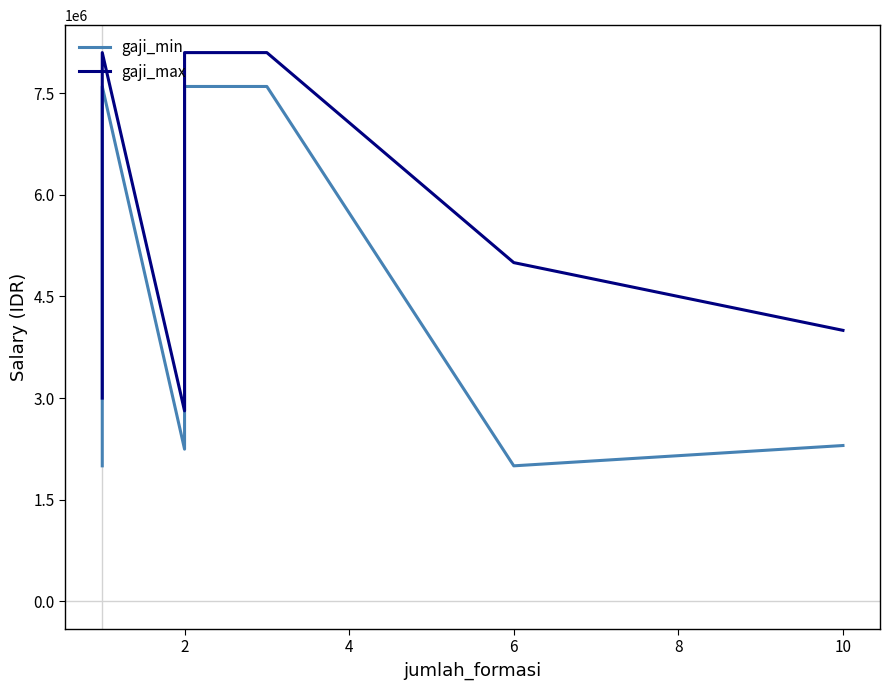

What is the difference between the maximum and minimum values in the gaji_min series?

5600000